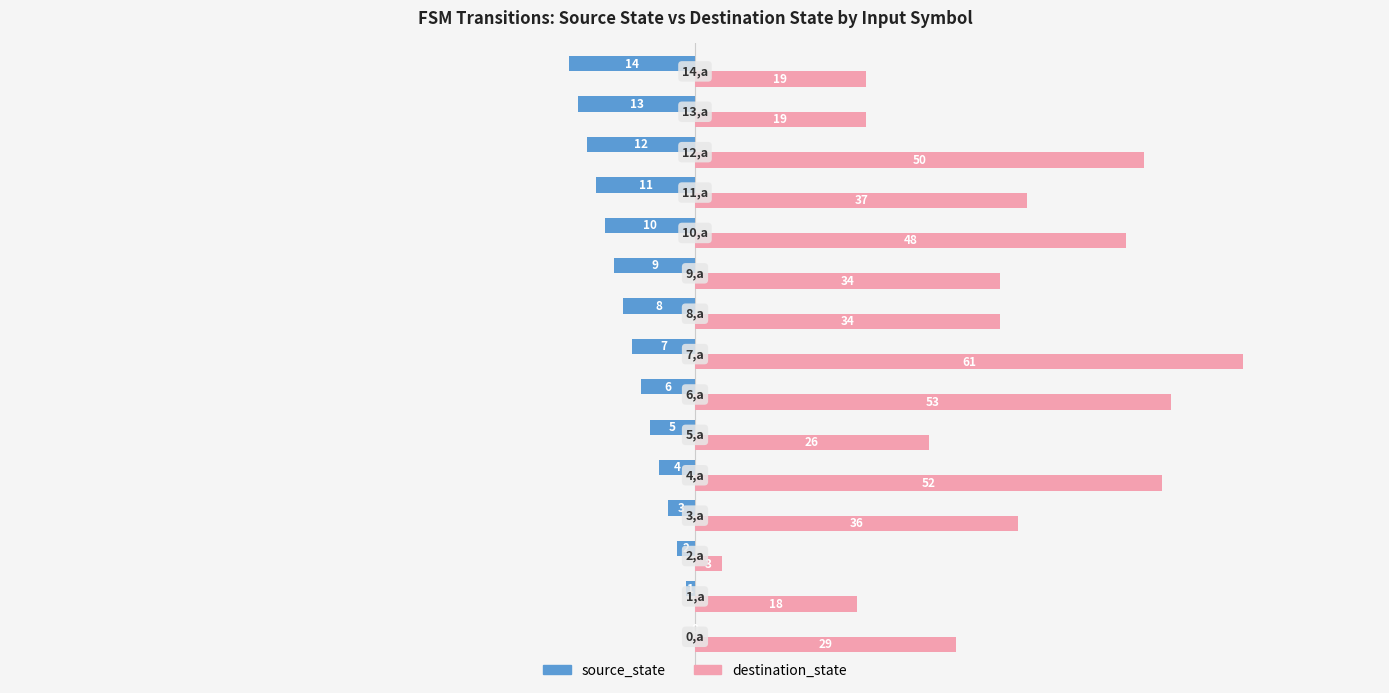

What is the sum of all destination_state values?

519